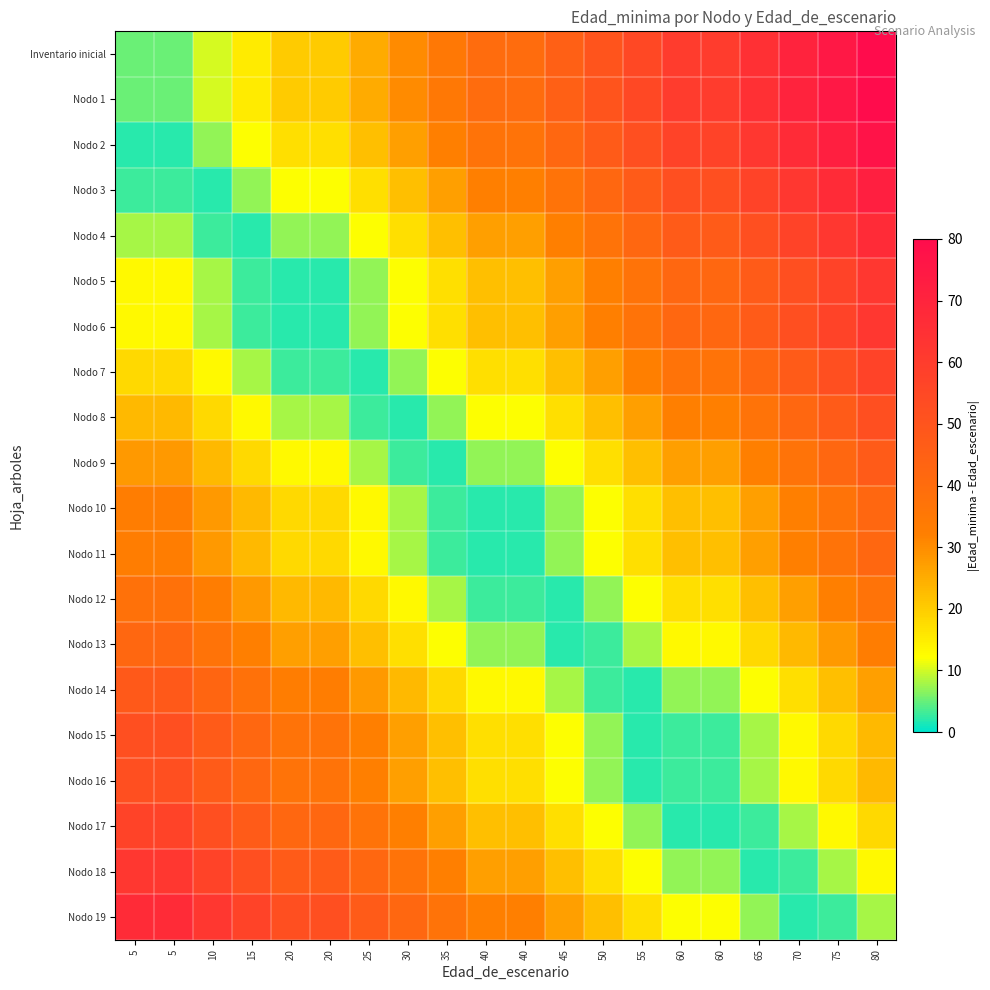

Reading left to right, list all the values displayed in this chart.

Inventario inicial: 5=5	5=5	10=10	15=15	20=20	20=20	25=25	30=30	35=35	40=40	40=40	45=45	50=50	55=55	60=60	60=60	65=65	70=70	75=75	80=80
Nodo 1: 5=5	5=5	10=10	15=15	20=20	20=20	25=25	30=30	35=35	40=40	40=40	45=45	50=50	55=55	60=60	60=60	65=65	70=70	75=75	80=80
Nodo 2: 5=2	5=2	10=7	15=12	20=17	20=17	25=22	30=27	35=32	40=37	40=37	45=42	50=47	55=52	60=57	60=57	65=62	70=67	75=72	80=77
Nodo 3: 5=3	5=3	10=2	15=7	20=12	20=12	25=17	30=22	35=27	40=32	40=32	45=37	50=42	55=47	60=52	60=52	65=57	70=62	75=67	80=72
Nodo 4: 5=8	5=8	10=3	15=2	20=7	20=7	25=12	30=17	35=22	40=27	40=27	45=32	50=37	55=42	60=47	60=47	65=52	70=57	75=62	80=67
Nodo 5: 5=13	5=13	10=8	15=3	20=2	20=2	25=7	30=12	35=17	40=22	40=22	45=27	50=32	55=37	60=42	60=42	65=47	70=52	75=57	80=62
Nodo 6: 5=13	5=13	10=8	15=3	20=2	20=2	25=7	30=12	35=17	40=22	40=22	45=27	50=32	55=37	60=42	60=42	65=47	70=52	75=57	80=62
Nodo 7: 5=18	5=18	10=13	15=8	20=3	20=3	25=2	30=7	35=12	40=17	40=17	45=22	50=27	55=32	60=37	60=37	65=42	70=47	75=52	80=57
Nodo 8: 5=23	5=23	10=18	15=13	20=8	20=8	25=3	30=2	35=7	40=12	40=12	45=17	50=22	55=27	60=32	60=32	65=37	70=42	75=47	80=52
Nodo 9: 5=28	5=28	10=23	15=18	20=13	20=13	25=8	30=3	35=2	40=7	40=7	45=12	50=17	55=22	60=27	60=27	65=32	70=37	75=42	80=47
Nodo 10: 5=33	5=33	10=28	15=23	20=18	20=18	25=13	30=8	35=3	40=2	40=2	45=7	50=12	55=17	60=22	60=22	65=27	70=32	75=37	80=42
Nodo 11: 5=33	5=33	10=28	15=23	20=18	20=18	25=13	30=8	35=3	40=2	40=2	45=7	50=12	55=17	60=22	60=22	65=27	70=32	75=37	80=42
Nodo 12: 5=38	5=38	10=33	15=28	20=23	20=23	25=18	30=13	35=8	40=3	40=3	45=2	50=7	55=12	60=17	60=17	65=22	70=27	75=32	80=37
Nodo 13: 5=42	5=42	10=37	15=32	20=27	20=27	25=22	30=17	35=12	40=7	40=7	45=2	50=3	55=8	60=13	60=13	65=18	70=23	75=28	80=33
Nodo 14: 5=48	5=48	10=43	15=38	20=33	20=33	25=28	30=23	35=18	40=13	40=13	45=8	50=3	55=2	60=7	60=7	65=12	70=17	75=22	80=27
Nodo 15: 5=52	5=52	10=47	15=42	20=37	20=37	25=32	30=27	35=22	40=17	40=17	45=12	50=7	55=2	60=3	60=3	65=8	70=13	75=18	80=23
Nodo 16: 5=52	5=52	10=47	15=42	20=37	20=37	25=32	30=27	35=22	40=17	40=17	45=12	50=7	55=2	60=3	60=3	65=8	70=13	75=18	80=23
Nodo 17: 5=57	5=57	10=52	15=47	20=42	20=42	25=37	30=32	35=27	40=22	40=22	45=17	50=12	55=7	60=2	60=2	65=3	70=8	75=13	80=18
Nodo 18: 5=62	5=62	10=57	15=52	20=47	20=47	25=42	30=37	35=32	40=27	40=27	45=22	50=17	55=12	60=7	60=7	65=2	70=3	75=8	80=13
Nodo 19: 5=67	5=67	10=62	15=57	20=52	20=52	25=47	30=42	35=37	40=32	40=32	45=27	50=22	55=17	60=12	60=12	65=7	70=2	75=3	80=8